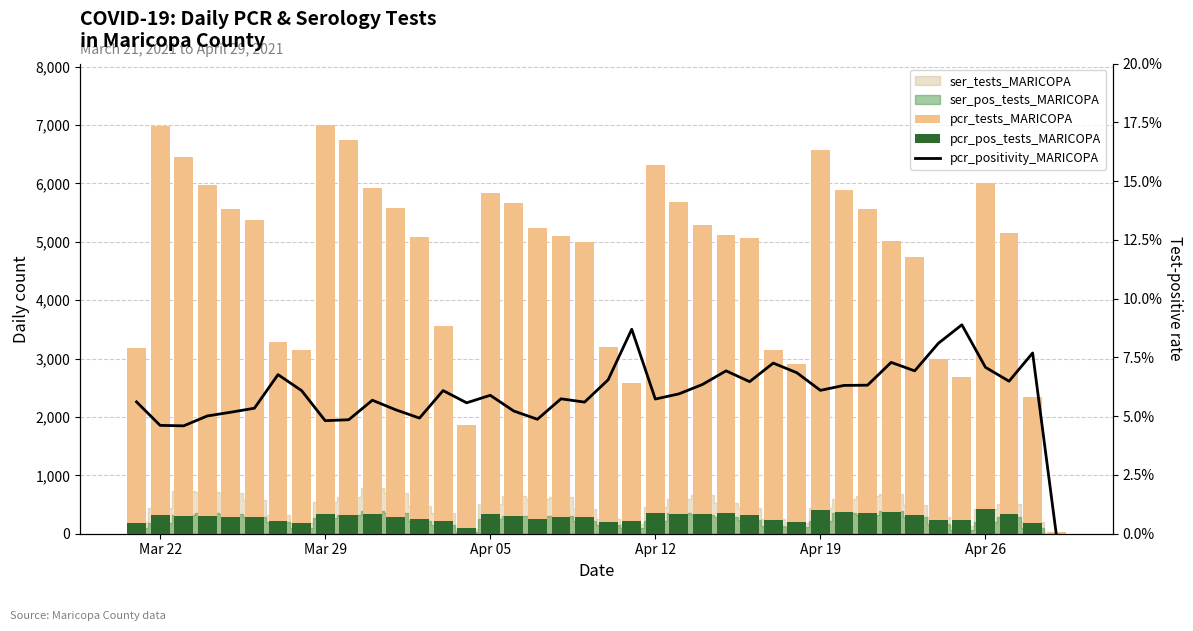

How many groups of bars are there?

40